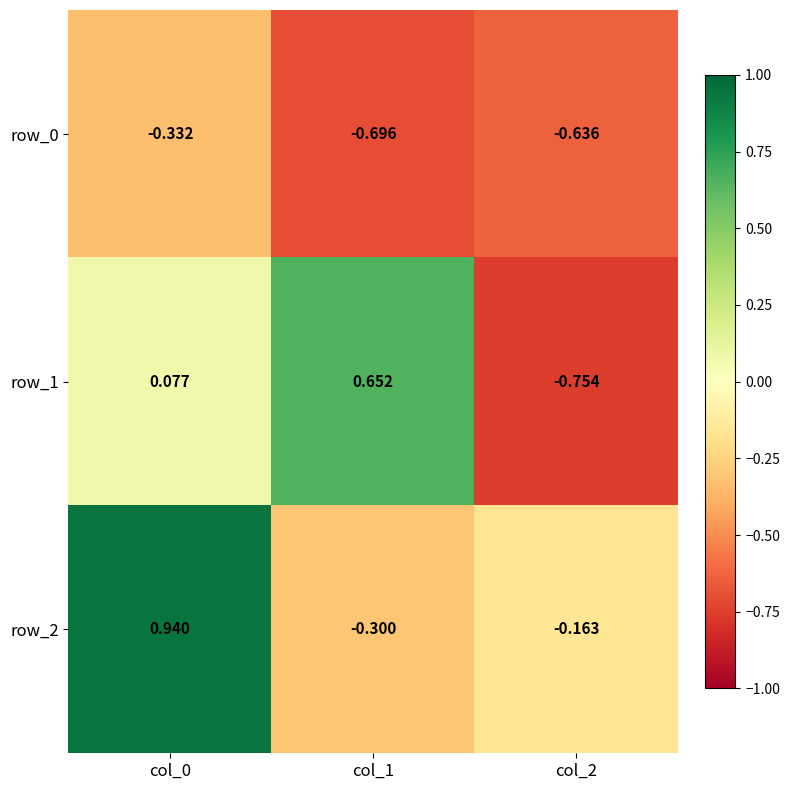

Is the value of row_1 at col_1 greater than the value of row_2 at col_2?

Yes